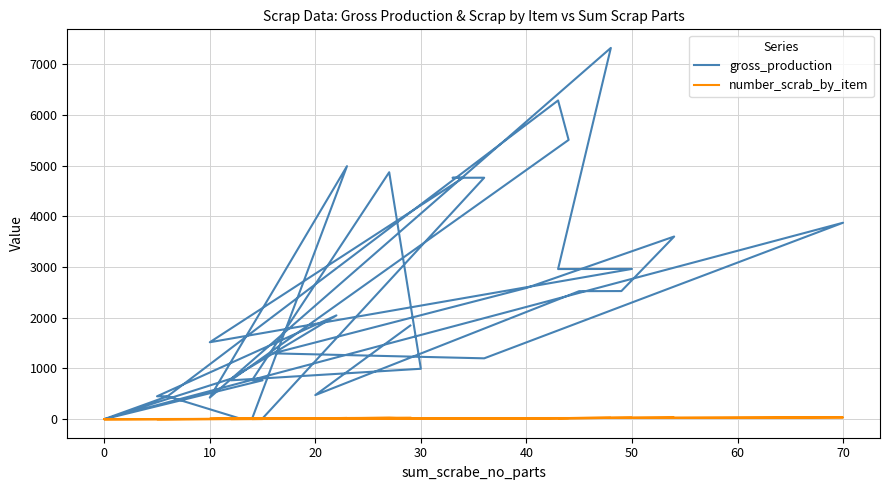

How many values in gross_production are above zero?

33